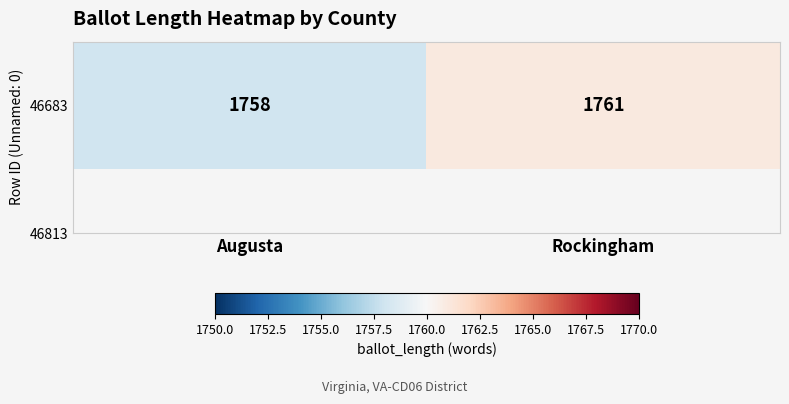

What is the average value?

1760